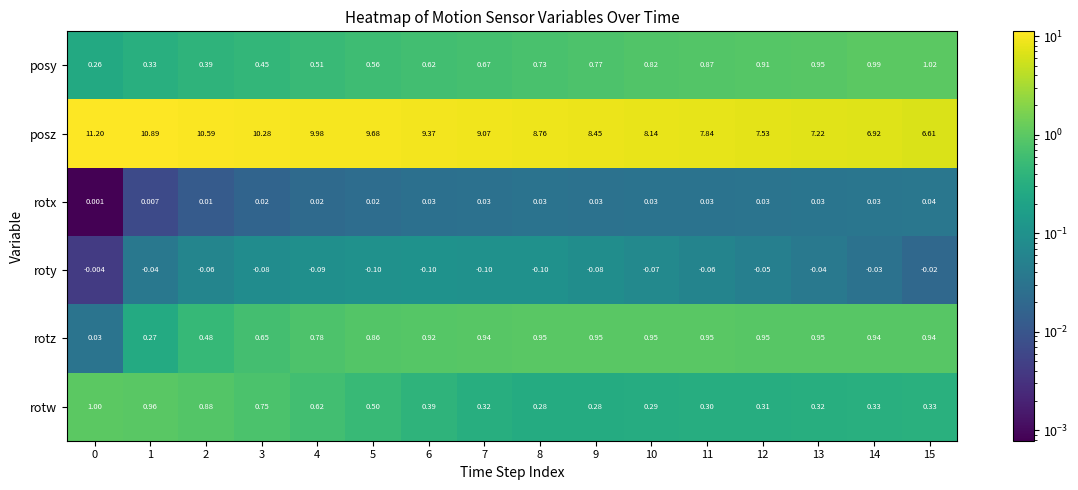

Rank the series by their maximum value, from lowest to highest.

roty, rotx, rotz, rotw, posy, posz